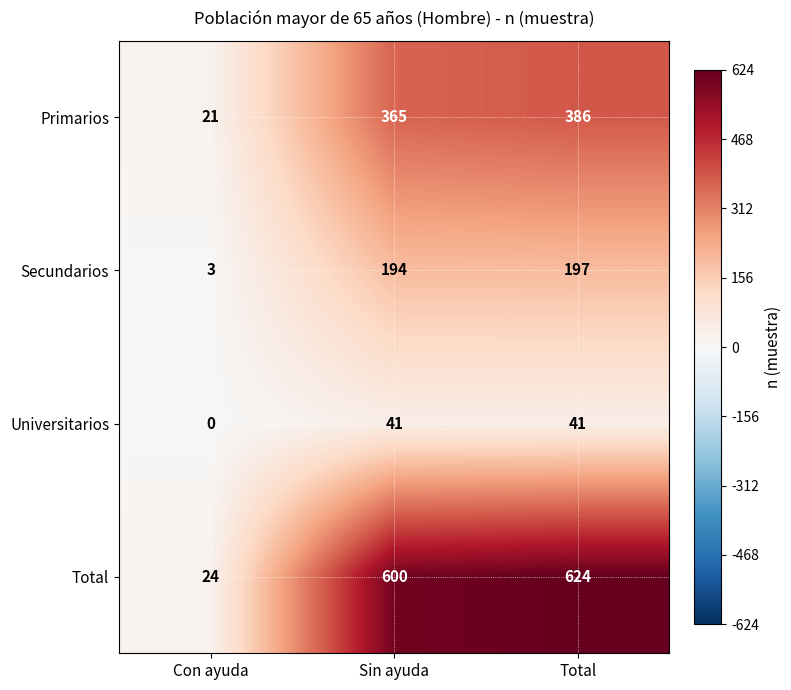

At Total, list the series in order from largest to smallest.

Total, Primarios, Secundarios, Universitarios